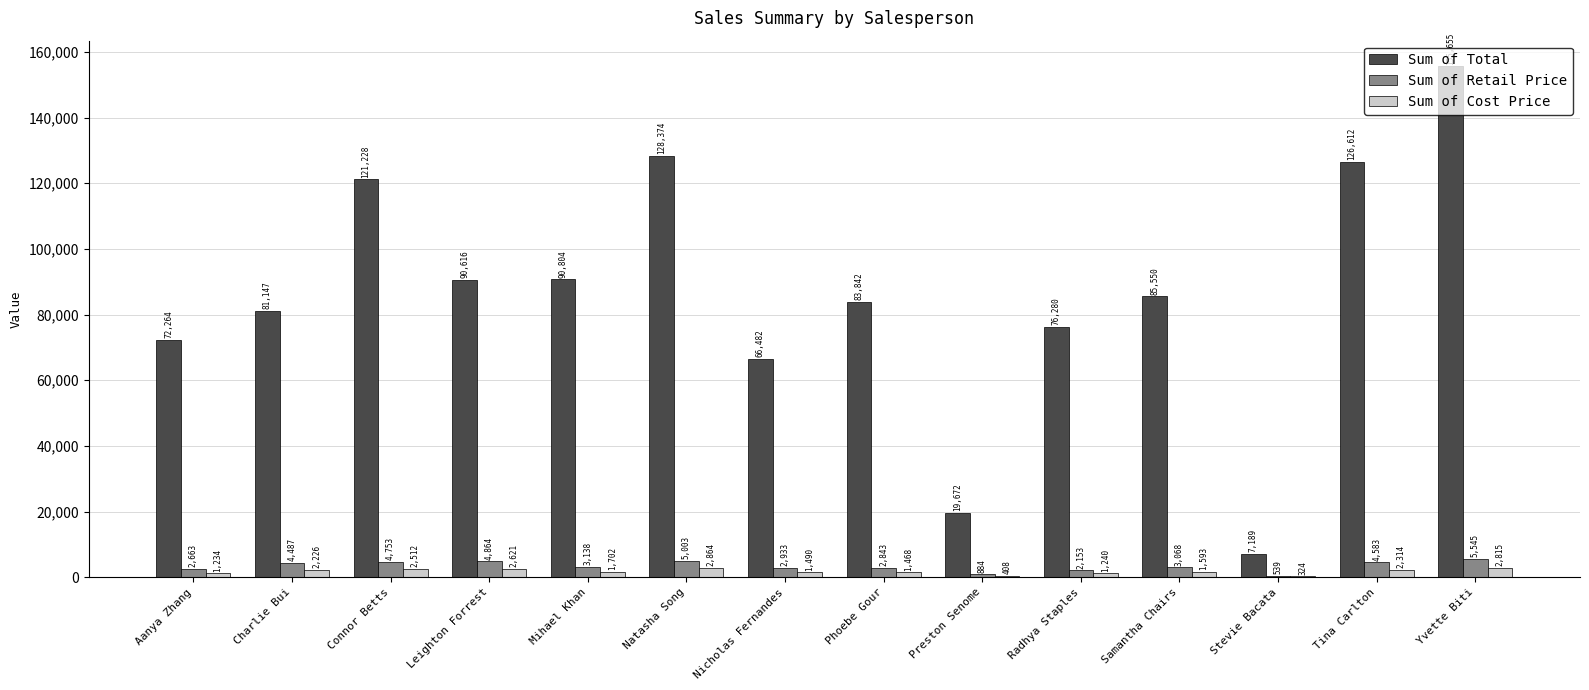

How many series are shown in this chart?

3